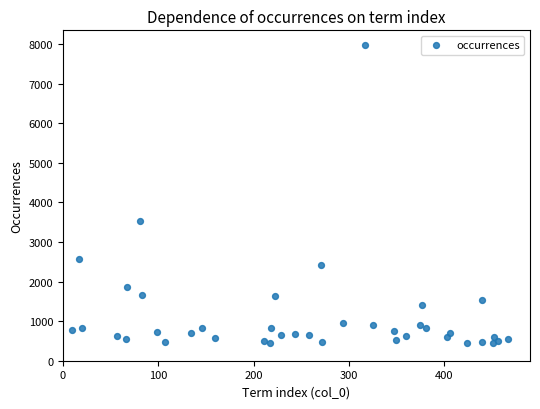

What Y value in the scatter plot is closest to 4209?

3523